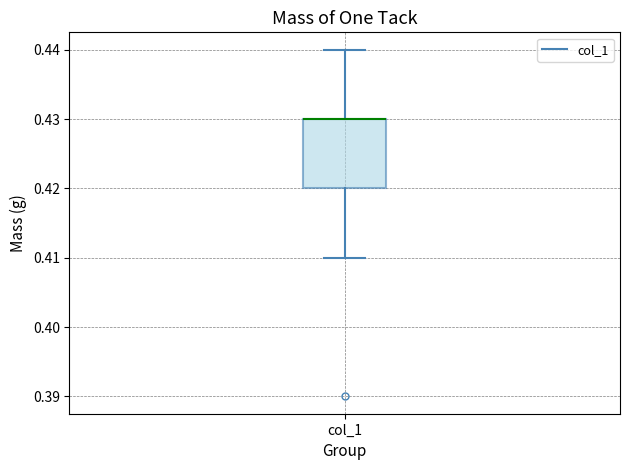

Read this box plot against the y-axis: the position of the median line, the range covered by the box, and the ends of both whiskers. The values are not printed on the chart, so give them approximately, as read against the axis.

median 0.43 (drawn on the box's upper edge), box 0.42 to 0.43, whiskers 0.41 to 0.44